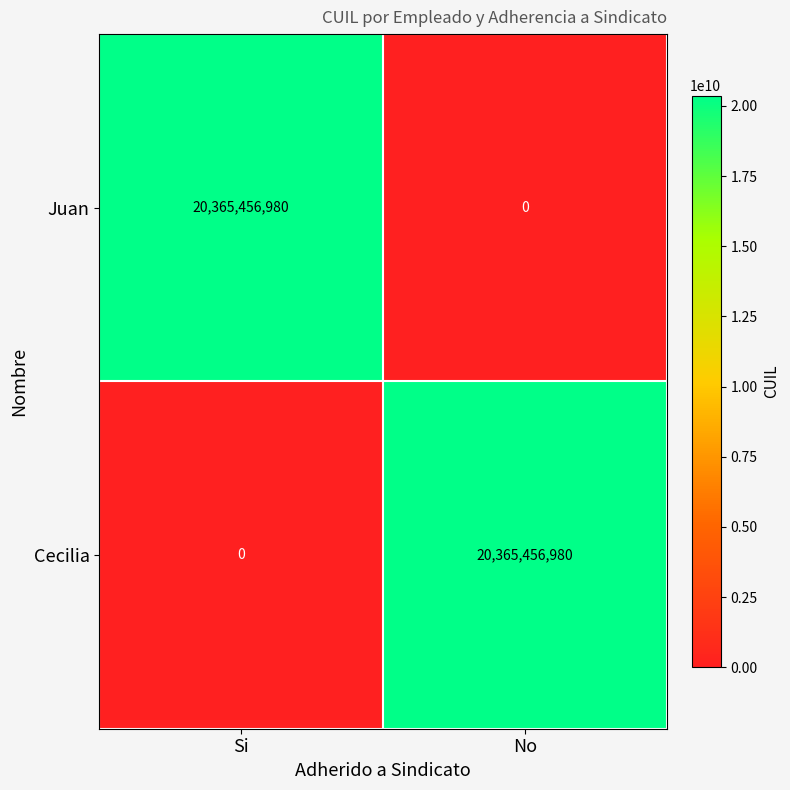

Count the number of data series in this chart.

2